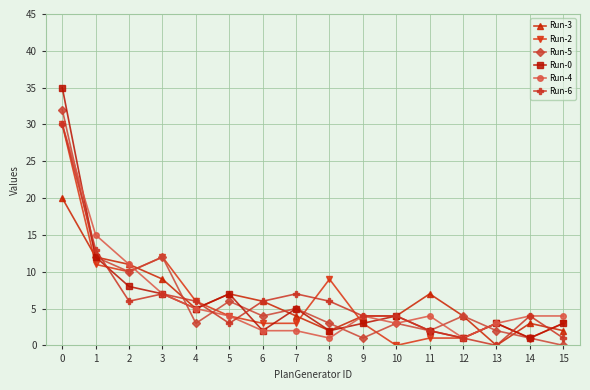

Is the value of Run-2 at 15 greater than the value of Run-5 at 13?

Yes